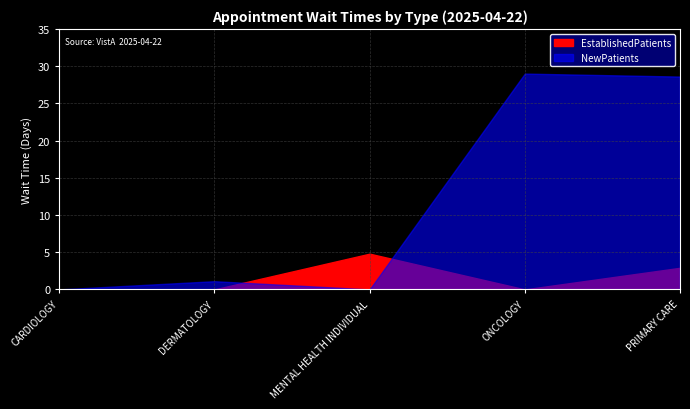

True or false: EstablishedPatients has a value of 4.0 at PRIMARY CARE.

False